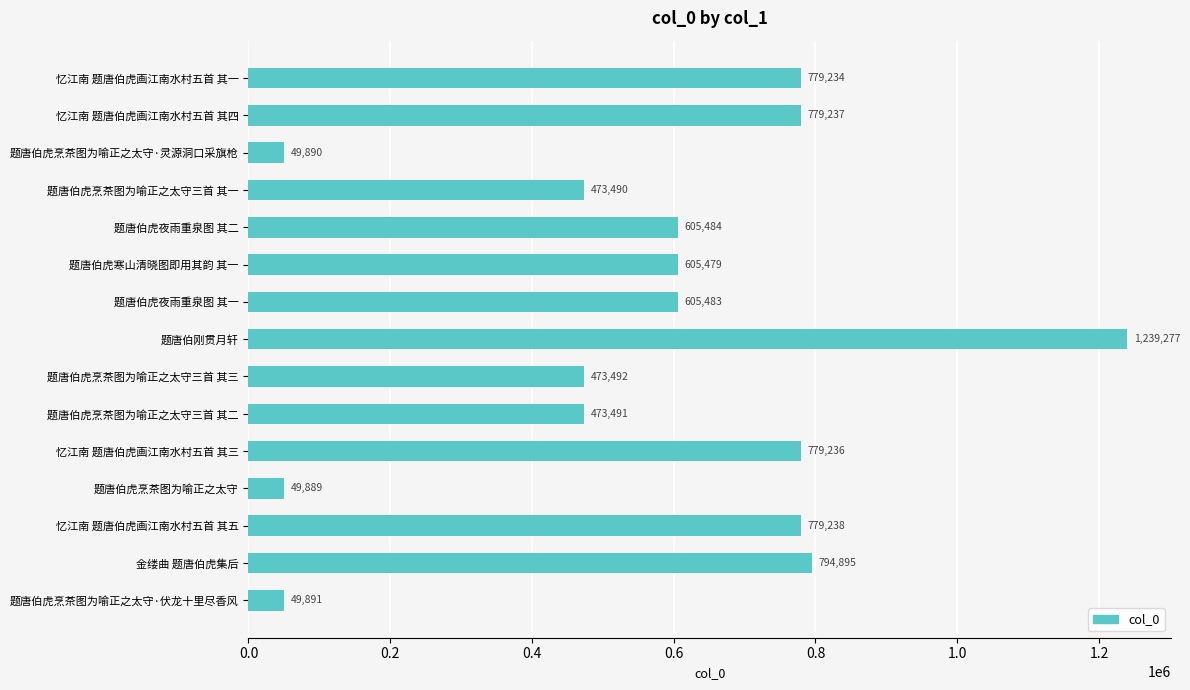

What is the ratio of the value at 忆江南 题唐伯虎画江南水村五首 其五 to the value at 题唐伯虎夜雨重泉图 其一?

1.3